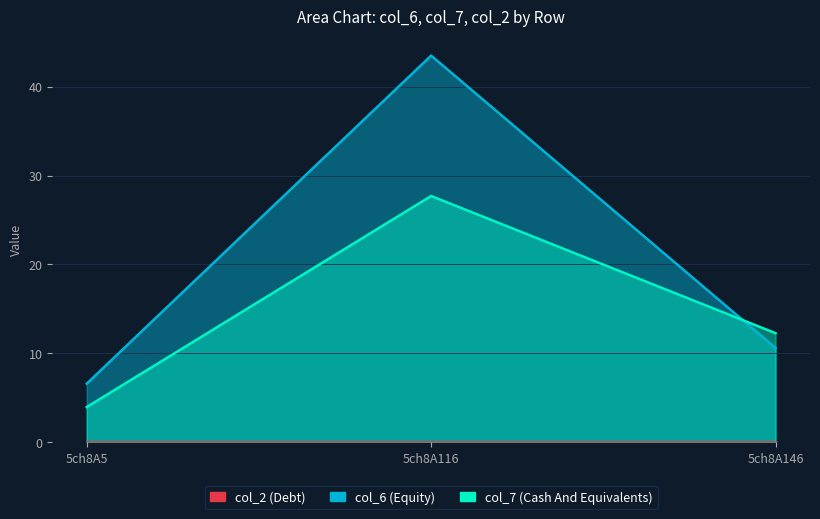

How many lines are shown in the chart?

2